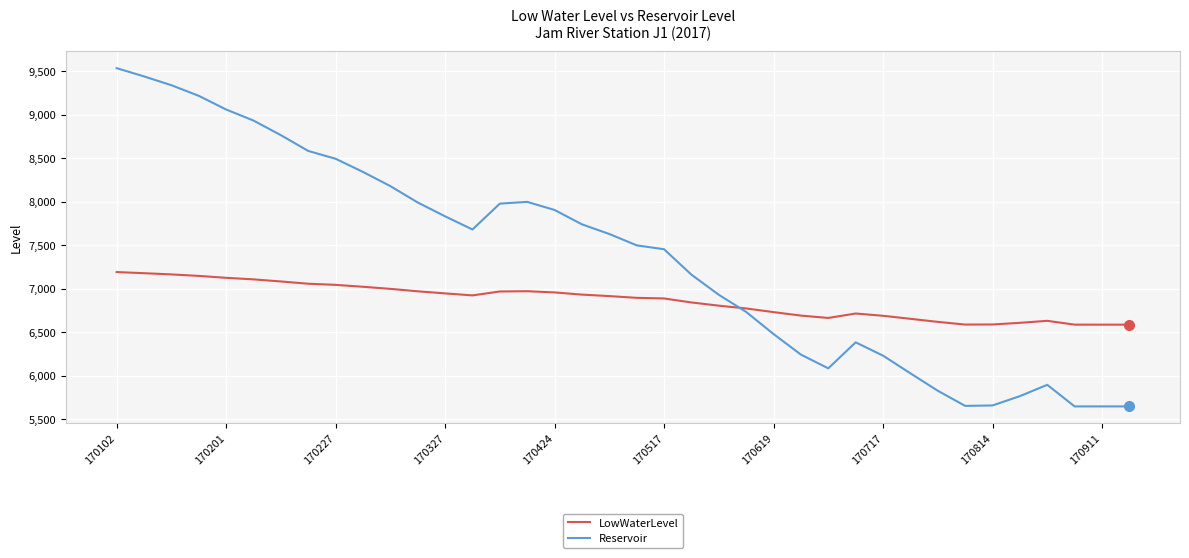

Which series has the largest total across all categories?

Reservoir